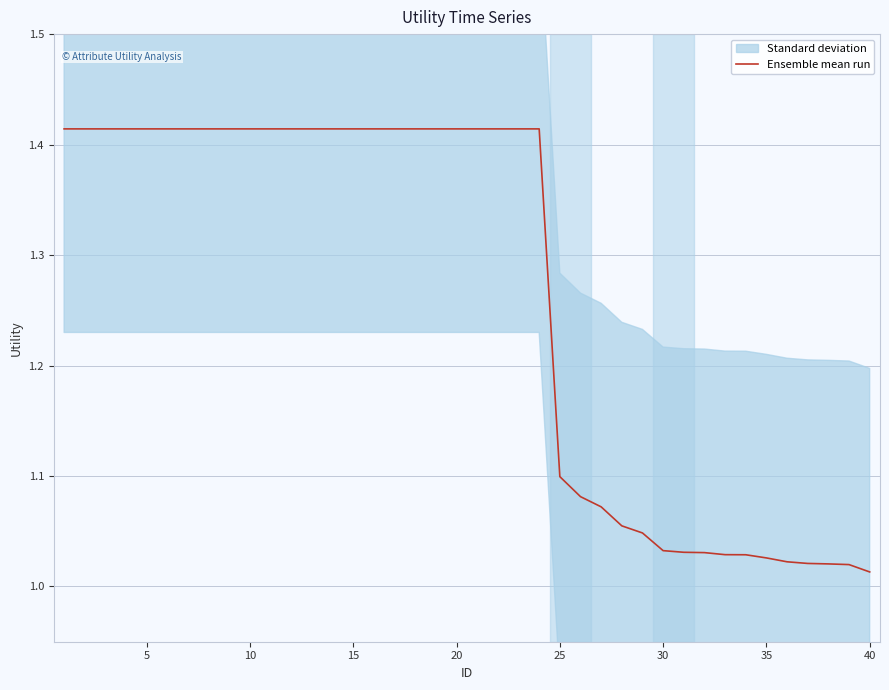

What is the smallest value displayed?

1.0